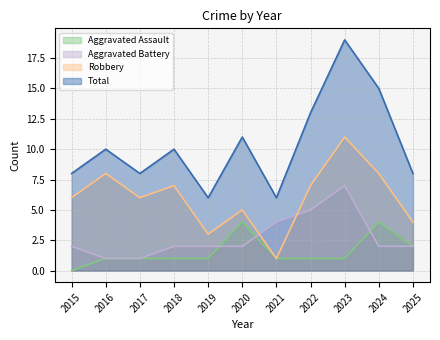

What is the sum of the Aggravated Assault values at 2025 and 2024?

6